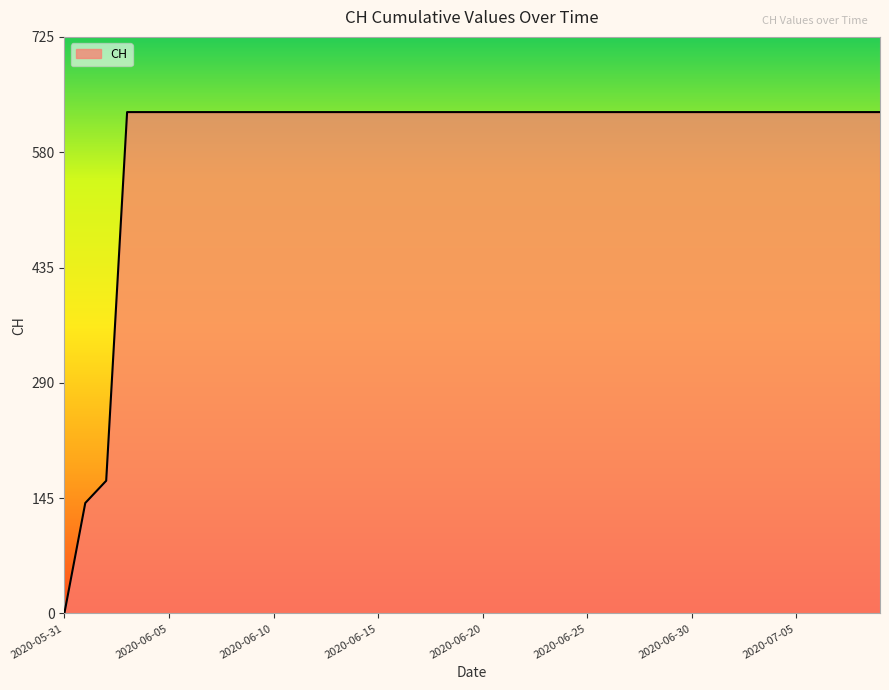

What is the maximum value shown in the chart?

631